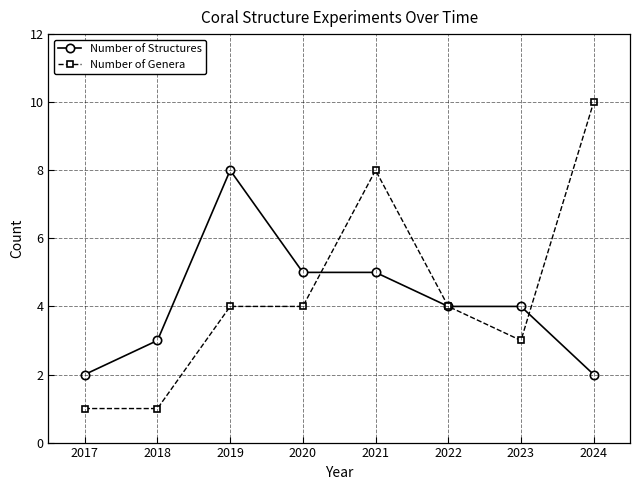

Is this an area chart (filled region under the line)?

No